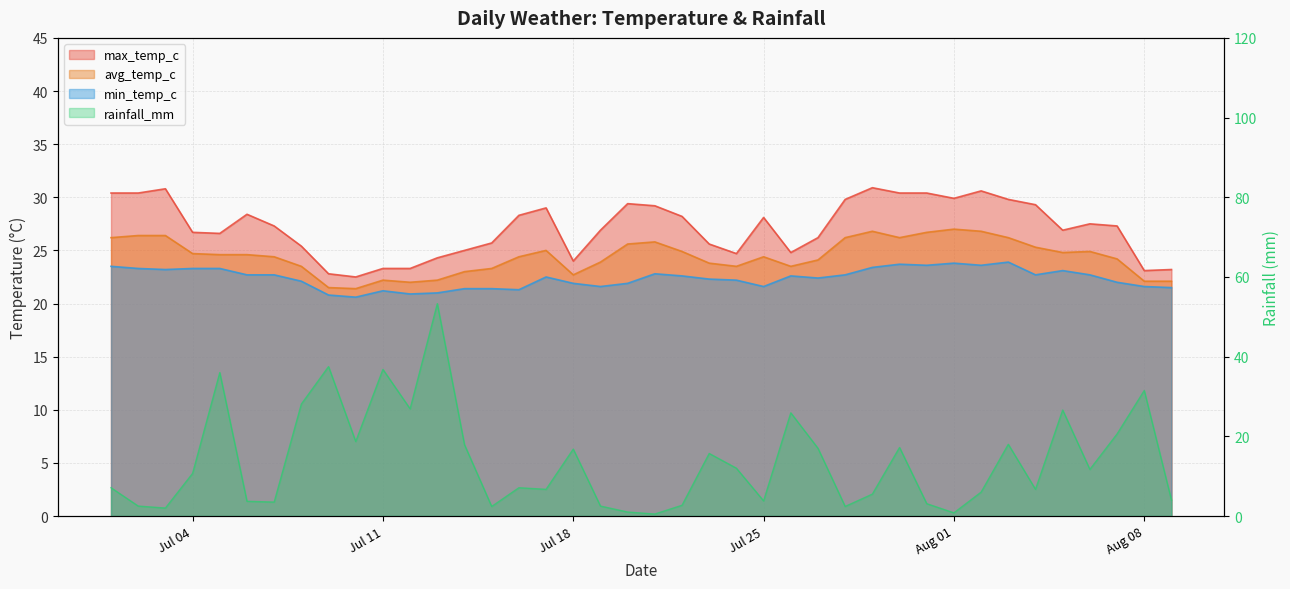

Which label corresponds to the largest value in the chart?

2022-07-13